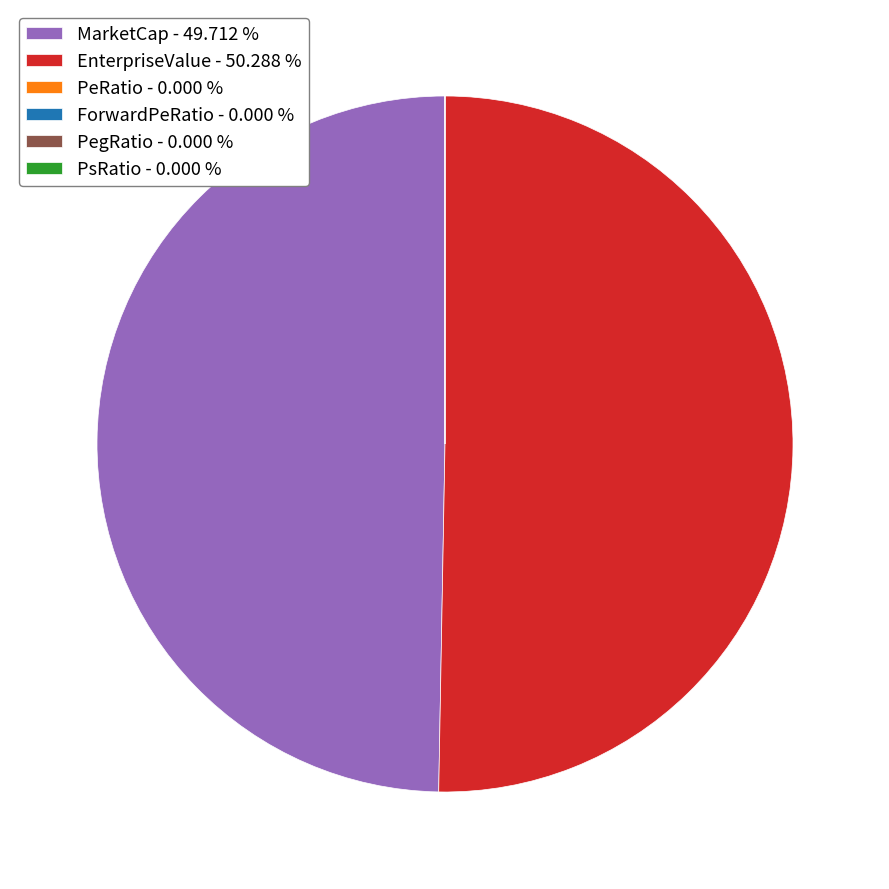

Is it true that MarketCap is 56% of the pie?

False